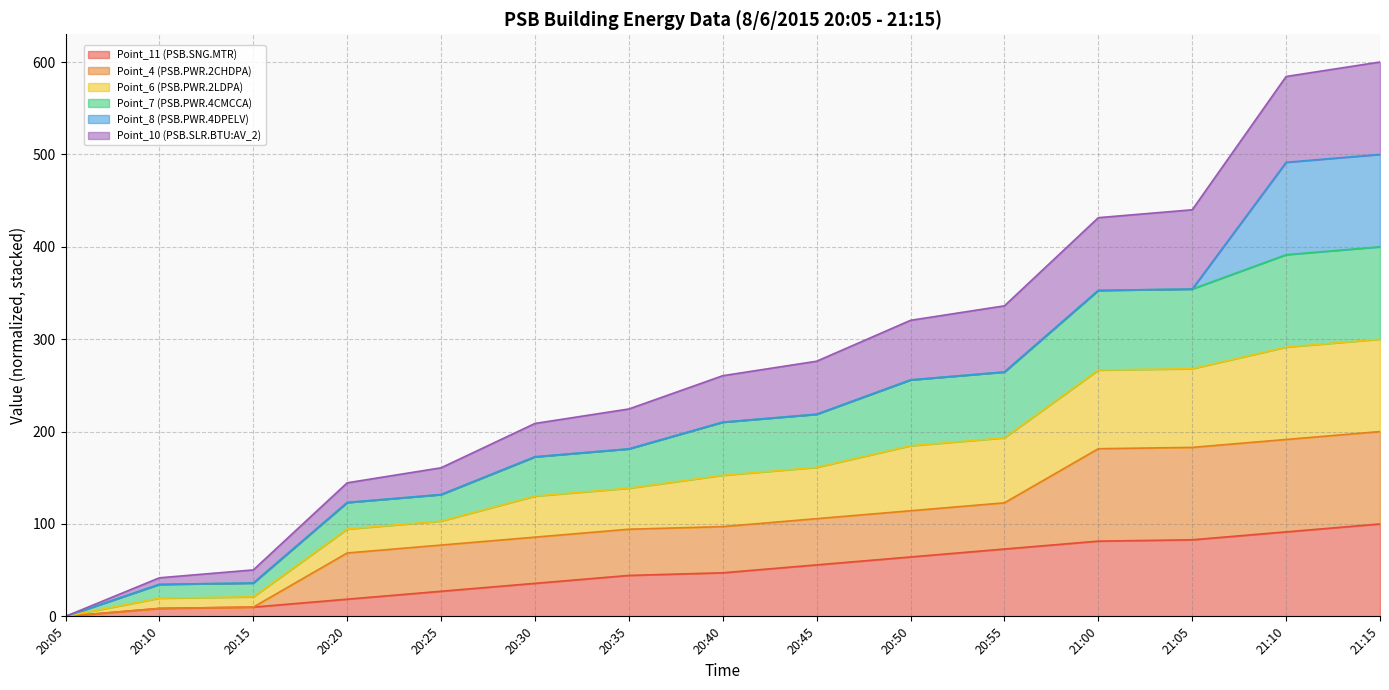

At which category does the chart reach its minimum across all series?

20:05